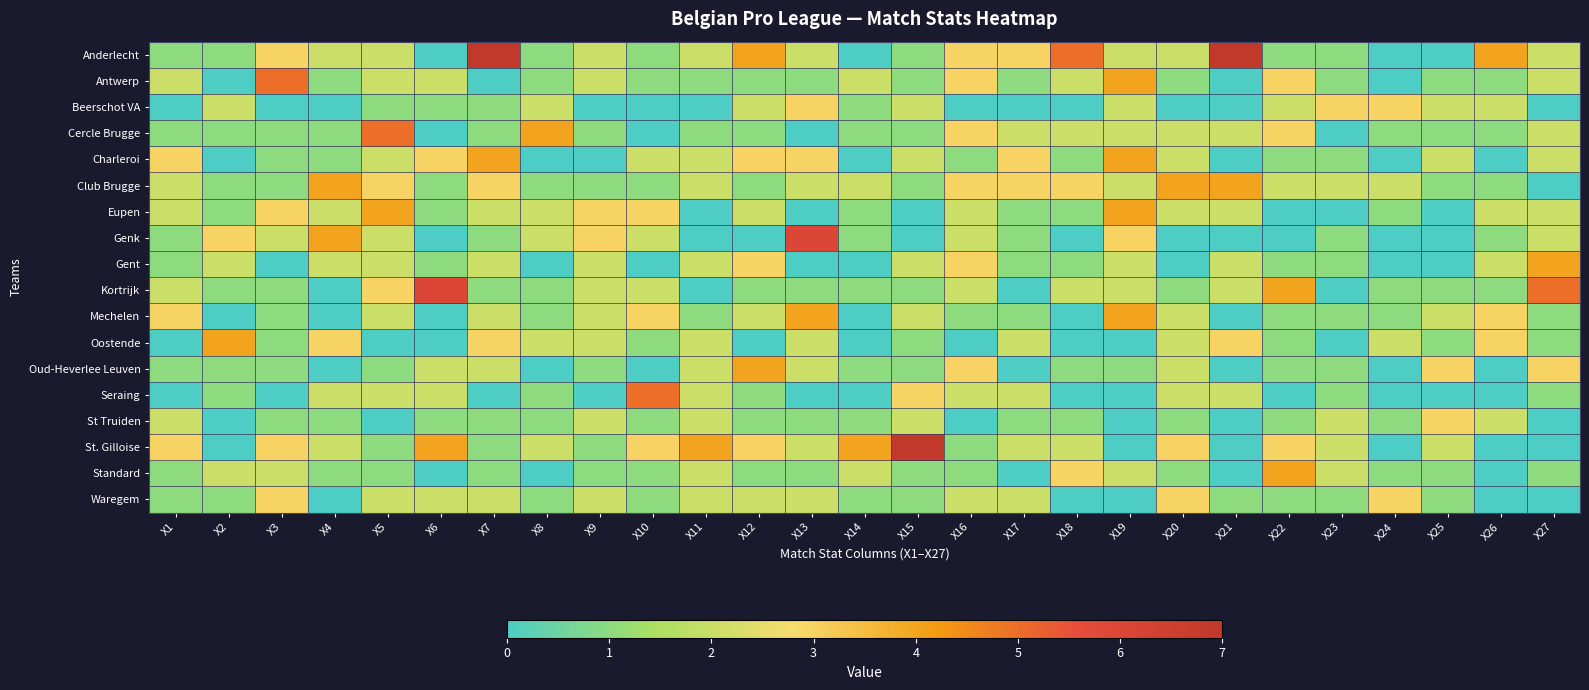

Which has a higher value, X25 or X2?

X2